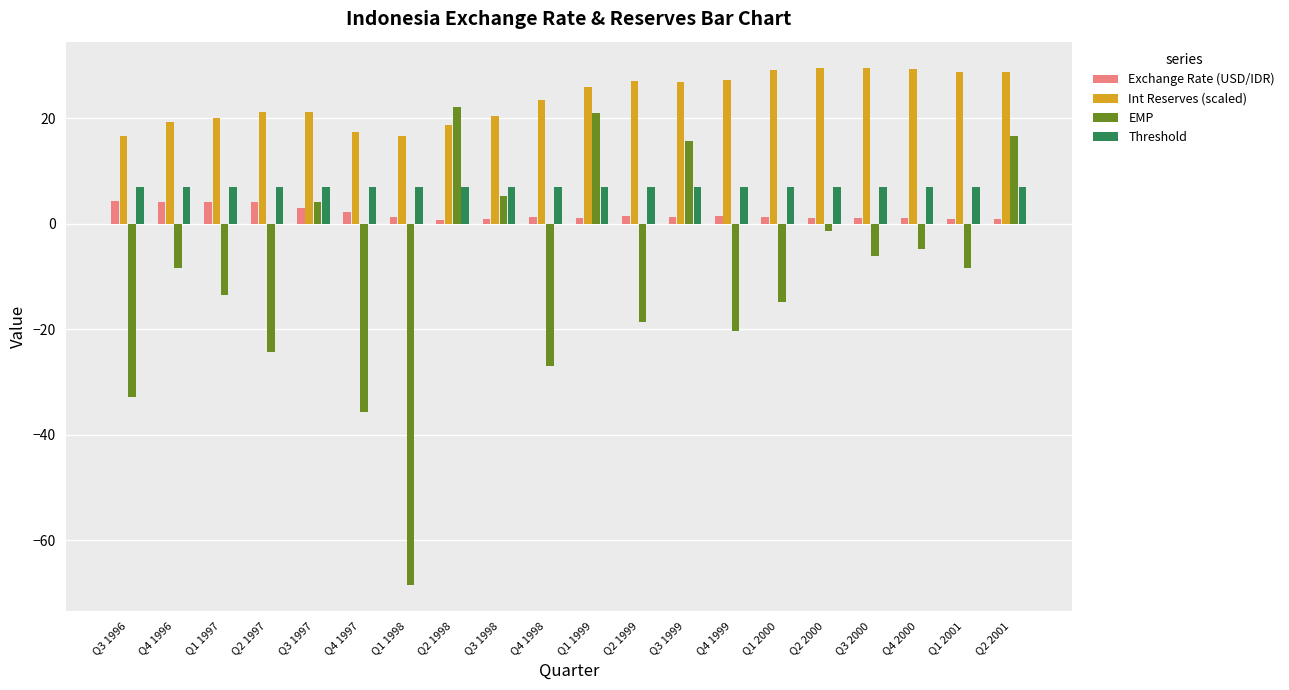

The EMP series shows -13.5 at Q1 1997. True or false?

True